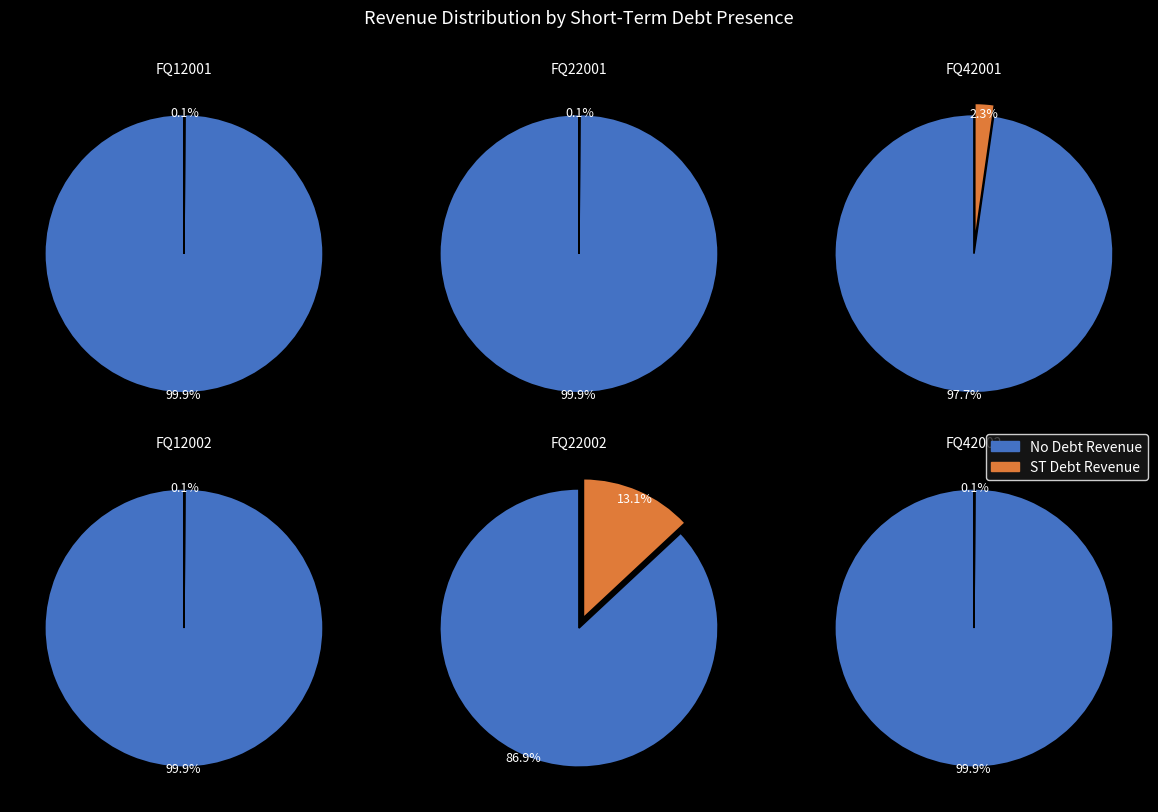

Does FQ12001 represent more than half of the total?

Yes